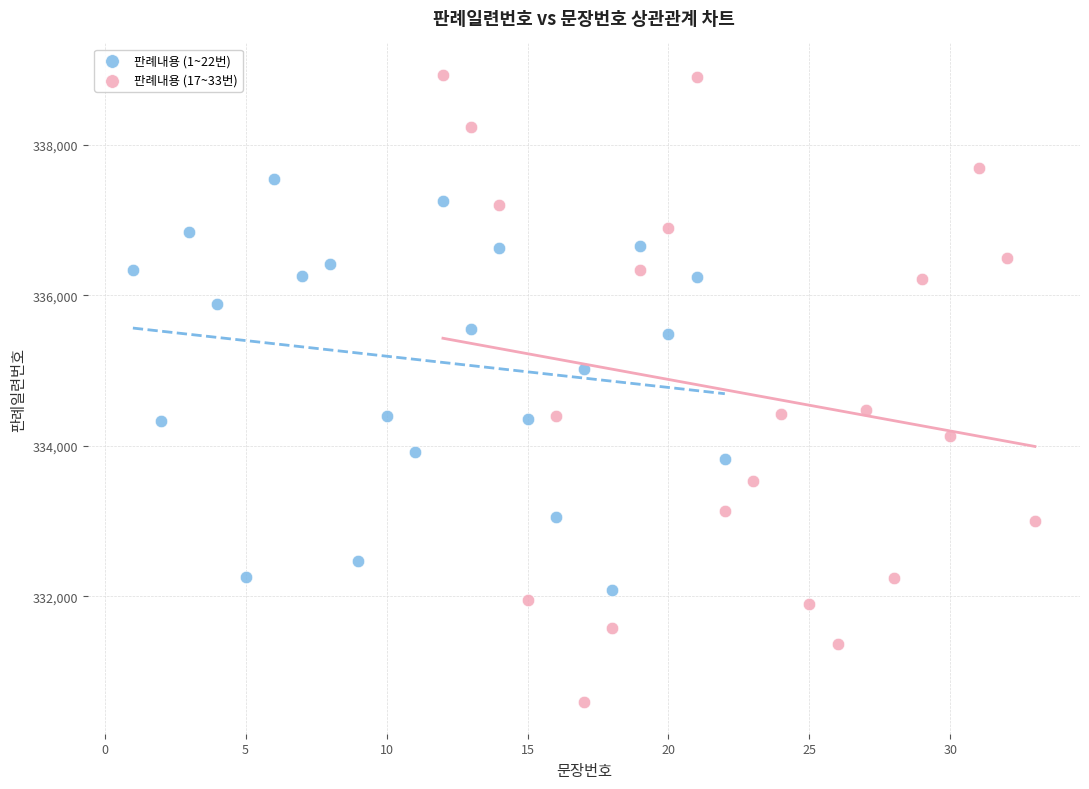

Which series reaches the maximum Y coordinate?

판례내용 (17~33번)